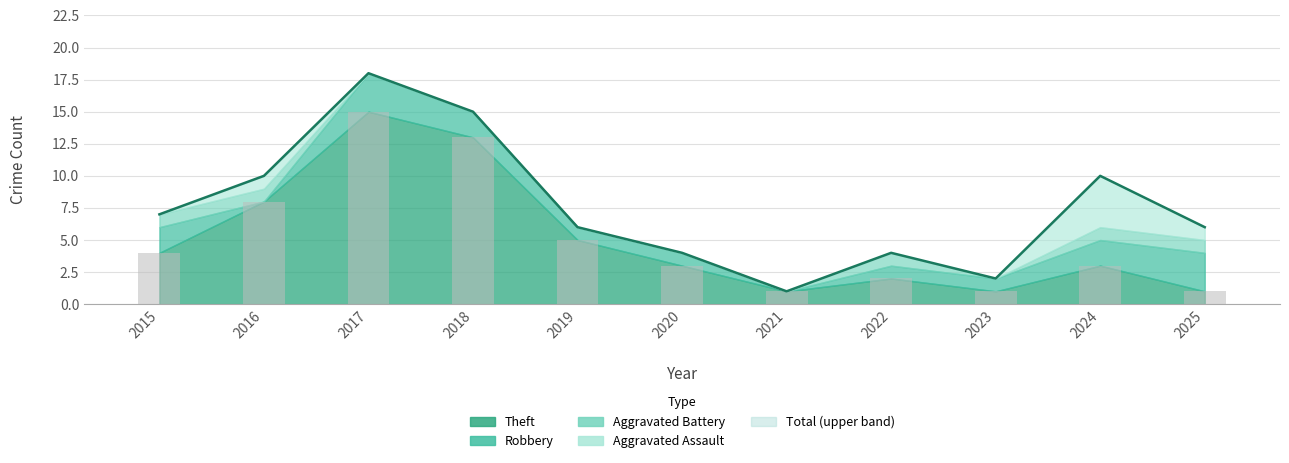

What is the total value across all series at 2019?

12